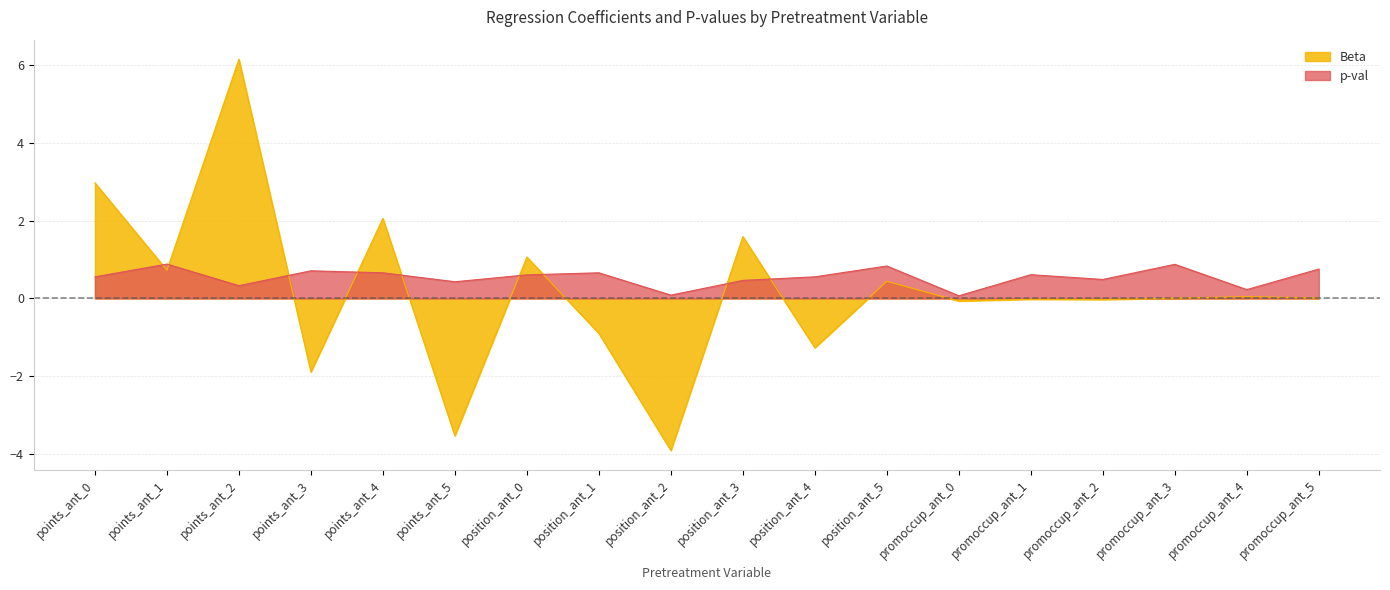

What is the greatest value displayed?

6.2